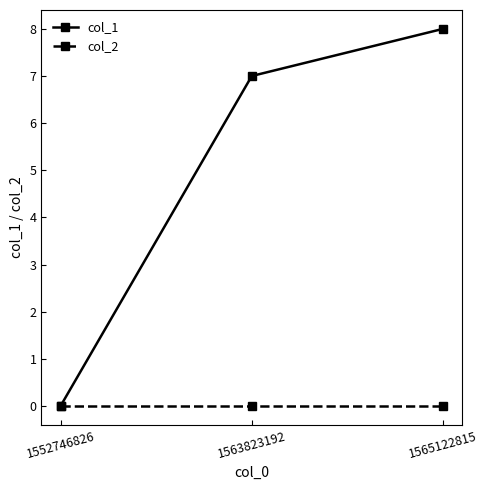

What is the difference between the maximum and minimum values in the col_1 series?

8